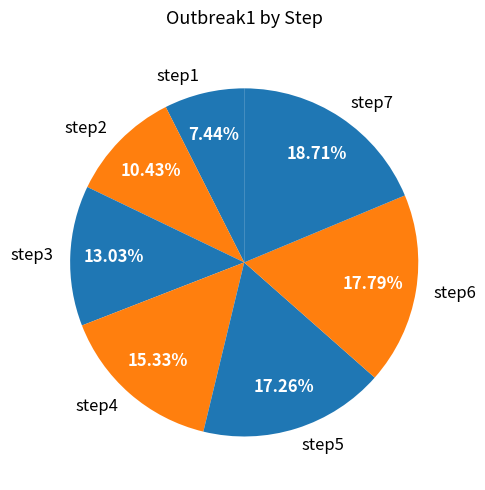

To the nearest percent, what is the difference between the step3 and step2 slice percentages?

3%